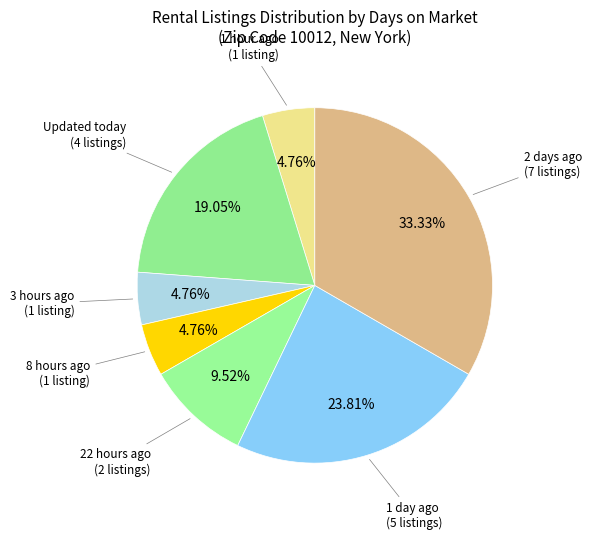

Count the number of slices in the pie.

7